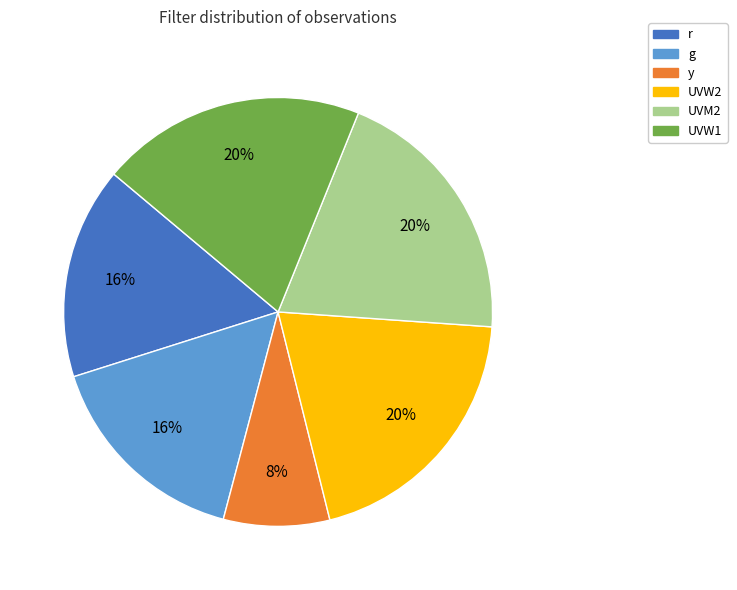

Count the number of slices in the pie.

6